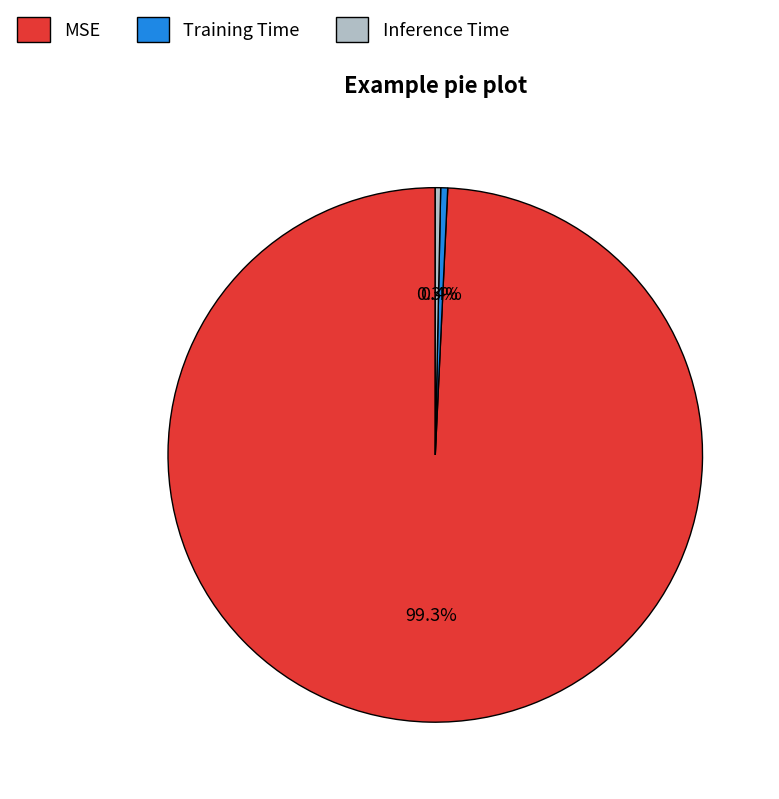

To the nearest percent, what is the difference between the largest and smallest slice percentages?

99%